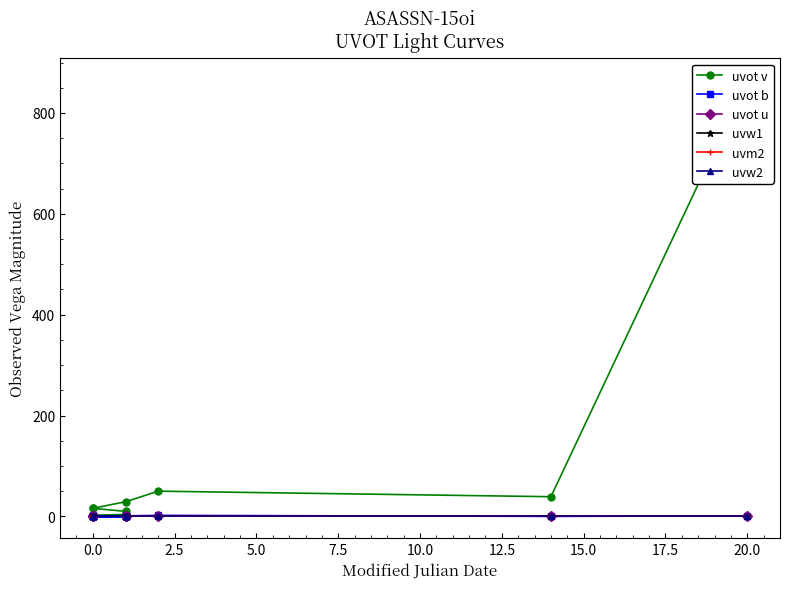

Rank the series by their maximum value, from highest to lowest.

uvot v, uvot b, uvot u, uvw1, uvm2, uvw2